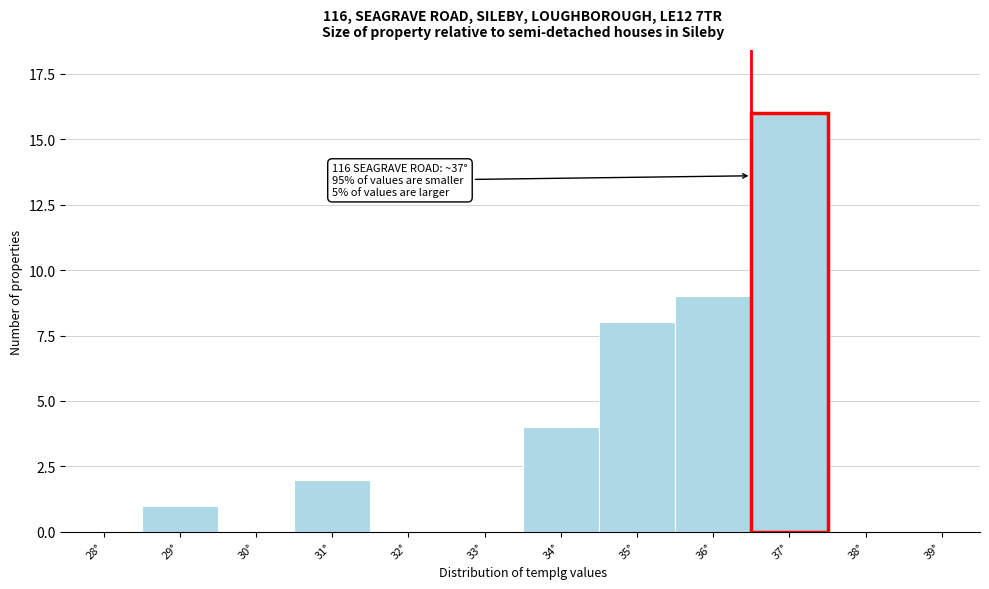

Reading left to right, transcribe all the data shown in this chart.

28°=0	29°=1	30°=0	31°=2	32°=0	33°=0	34°=4	35°=8	36°=9	37°=16	38°=0	39°=0